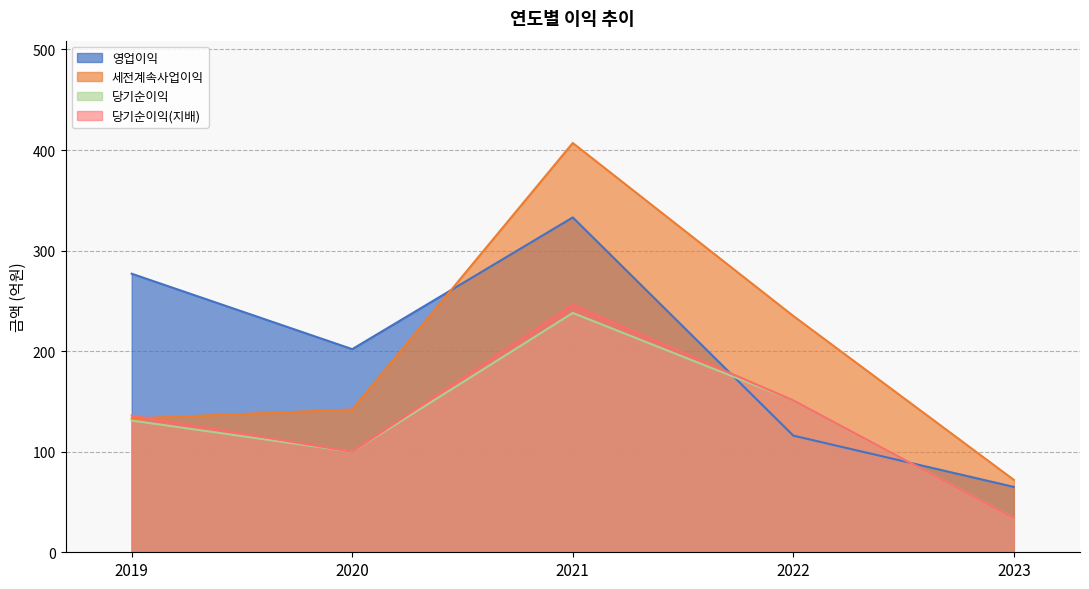

True or false: 세전계속사업이익 and 당기순이익 intersect in this chart.

False